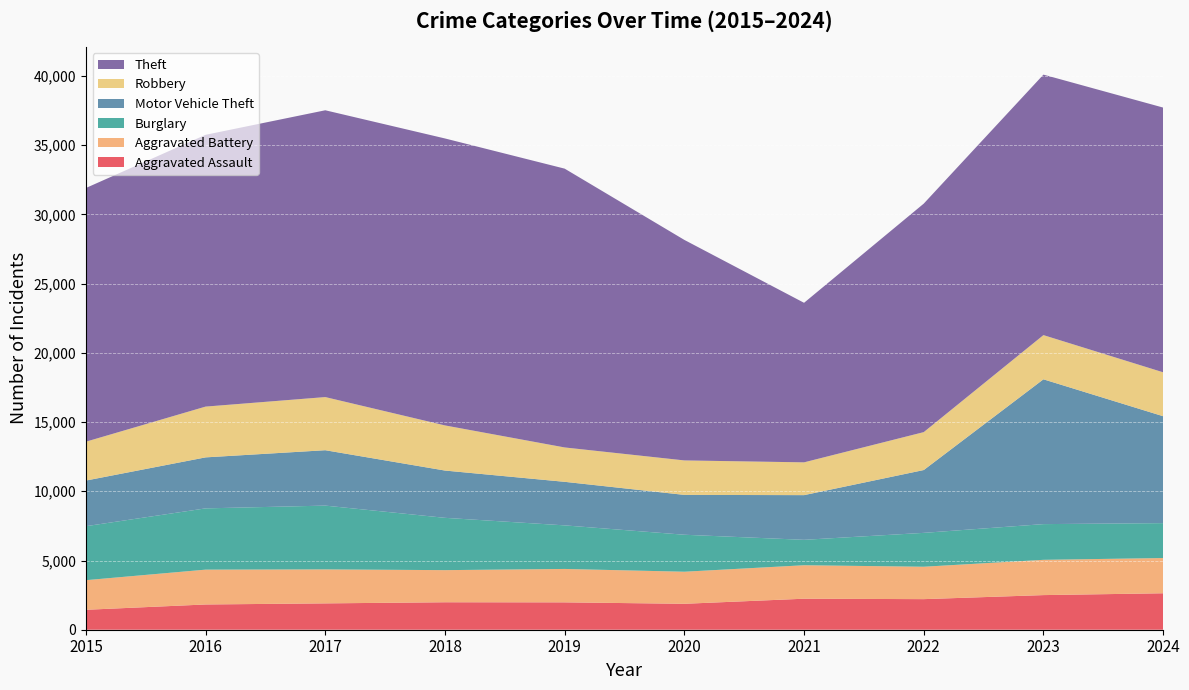

Reading left to right, what are all the values shown in this chart?

Aggravated Assault: 2015=1440	2016=1824	2017=1903	2018=1984	2019=1977	2020=1873	2021=2240	2022=2209	2023=2501	2024=2633
Aggravated Battery: 2015=2139	2016=2516	2017=2455	2018=2320	2019=2413	2020=2317	2021=2418	2022=2341	2023=2548	2024=2546
Burglary: 2015=3900	2016=4426	2017=4608	2018=3779	2019=3148	2020=2671	2021=1836	2022=2447	2023=2580	2024=2521
Motor Vehicle Theft: 2015=3296	2016=3684	2017=4001	2018=3415	2019=3146	2020=2879	2021=3228	2022=4538	2023=10460	2024=7723
Robbery: 2015=2808	2016=3668	2017=3839	2018=3260	2019=2483	2020=2490	2021=2369	2022=2739	2023=3193	2024=3173
Theft: 2015=18326	2016=19633	2017=20718	2018=20730	2019=20140	2020=15929	2021=11525	2022=16506	2023=18817	2024=19123